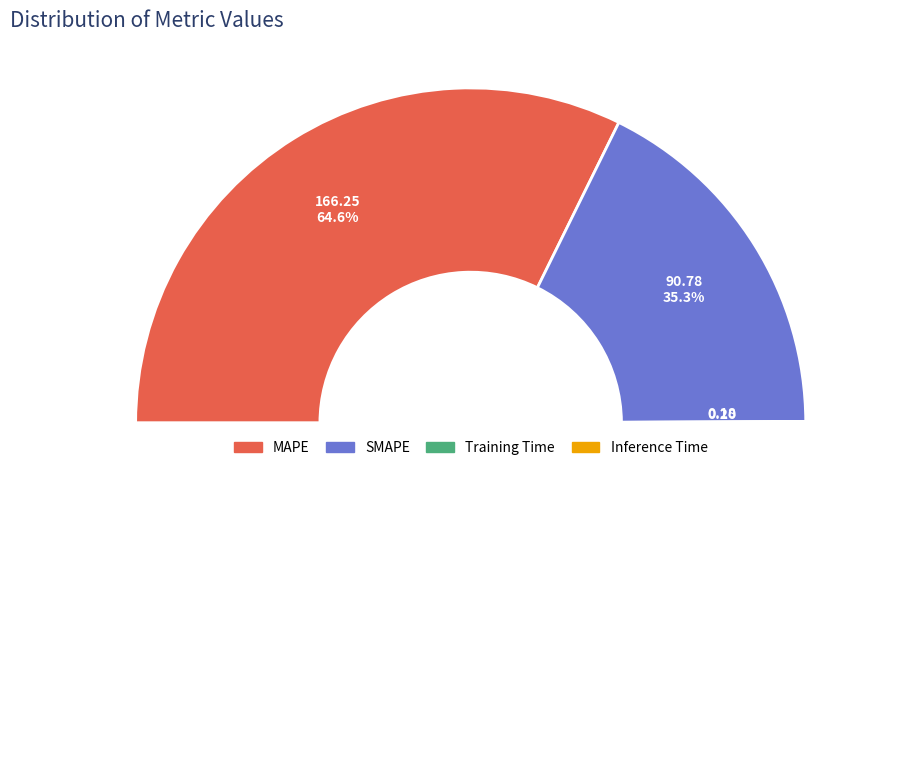

True or false: Training Time accounts for 13% of the total.

False